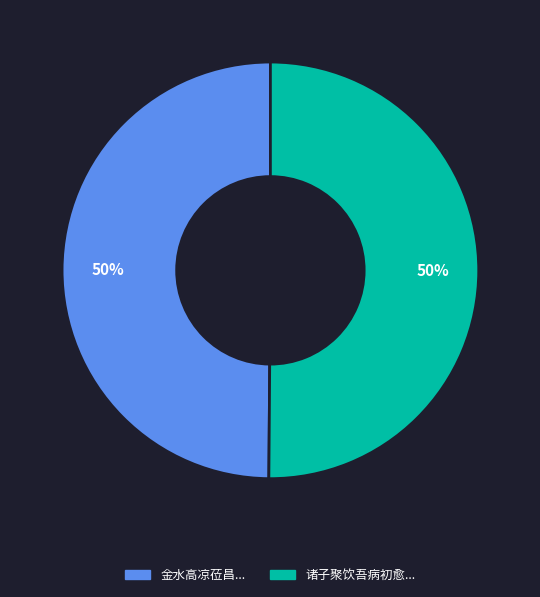

To the nearest percent, what is the average slice percentage?

50%